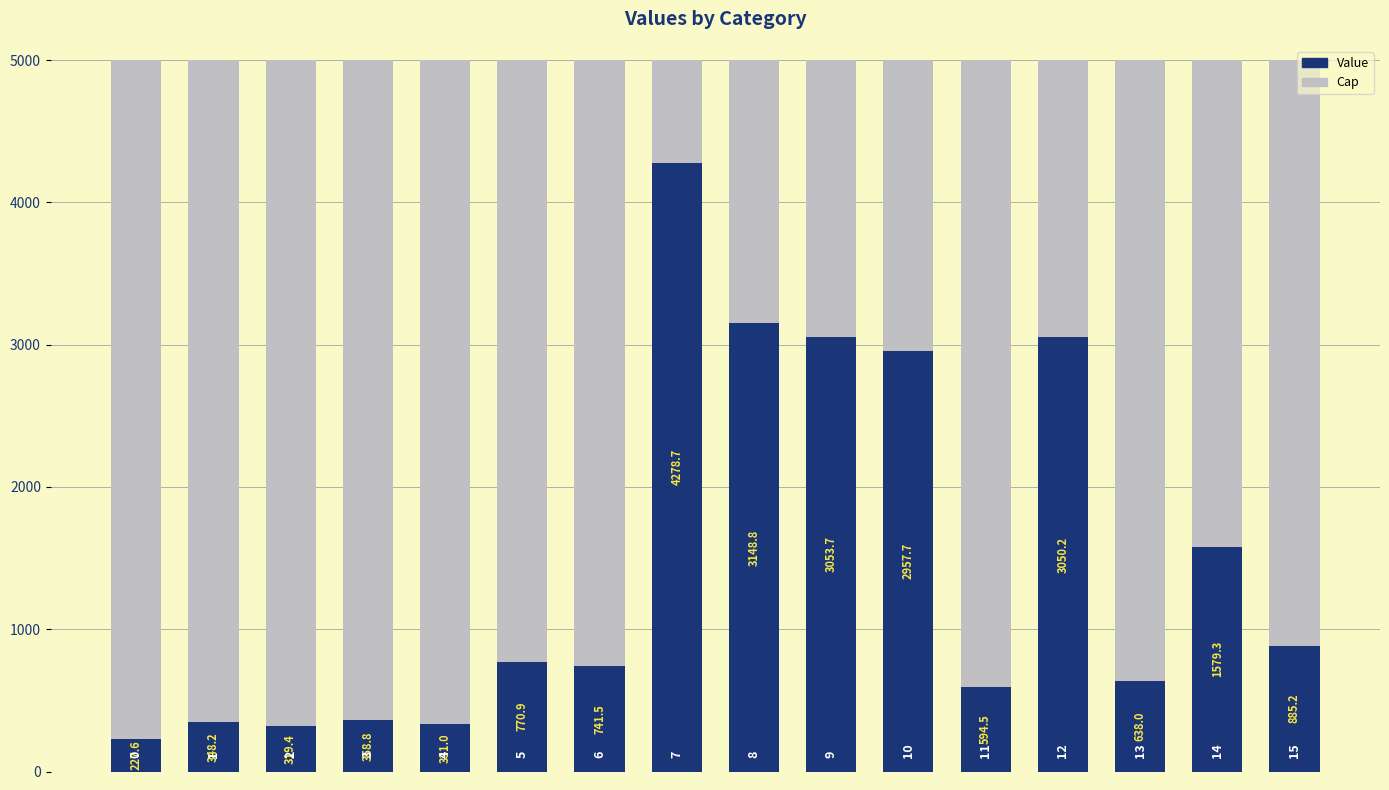

What is the maximum value for Value?

4278.7